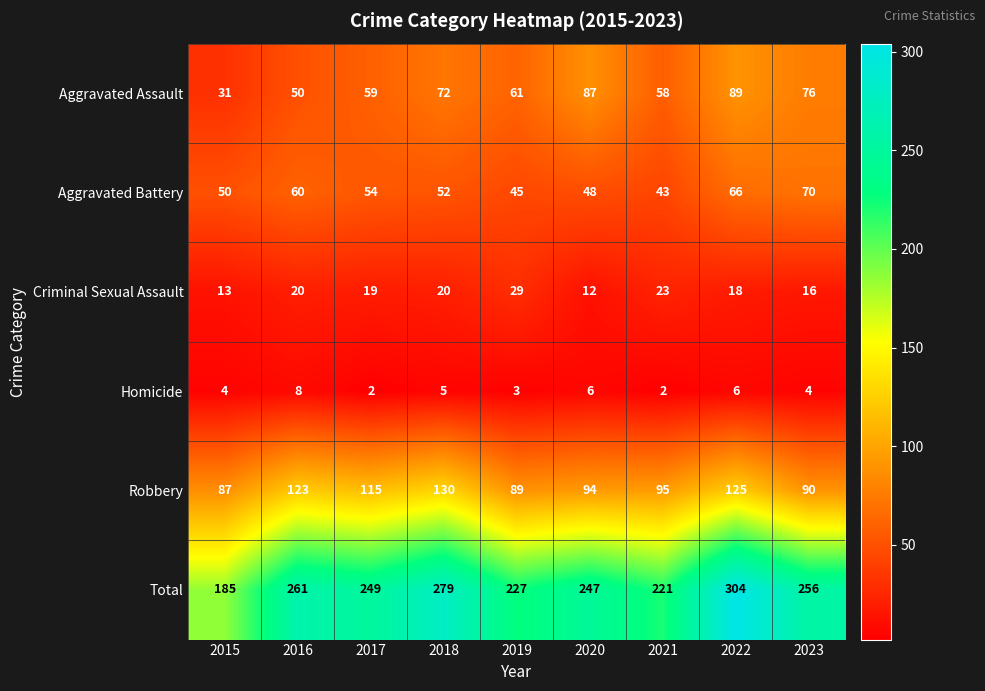

The value of Aggravated Battery at 2018 is 52. True or false?

True